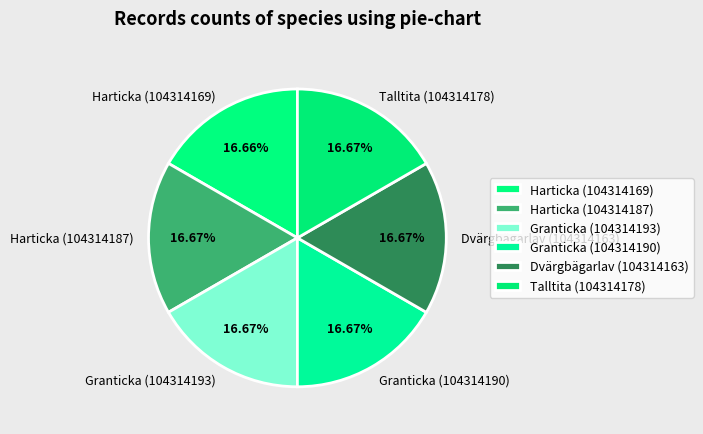

Is there a majority slice in this chart?

No